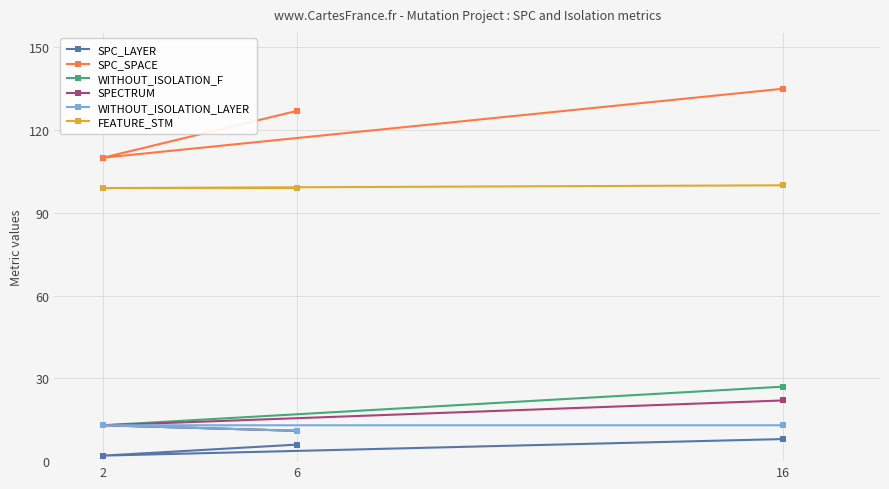

Does the chart have visible grid lines?

Yes